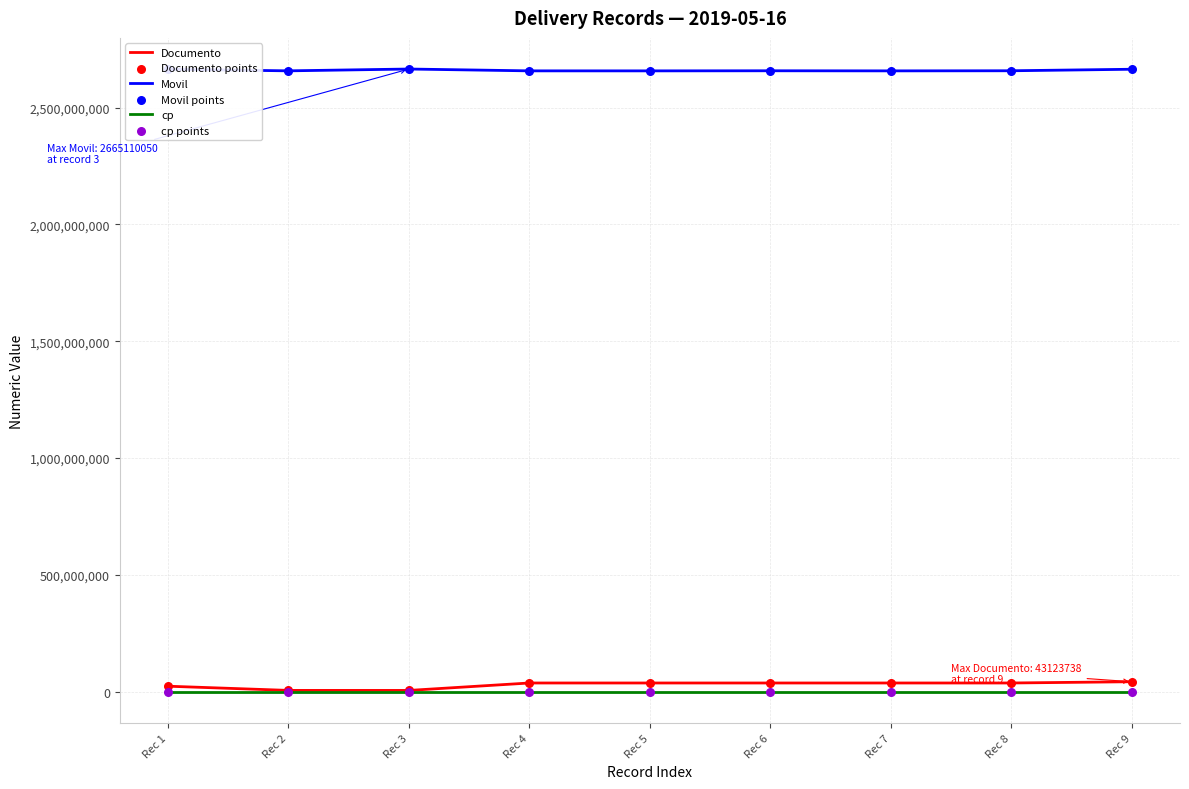

Which series has the largest total across all categories?

Movil